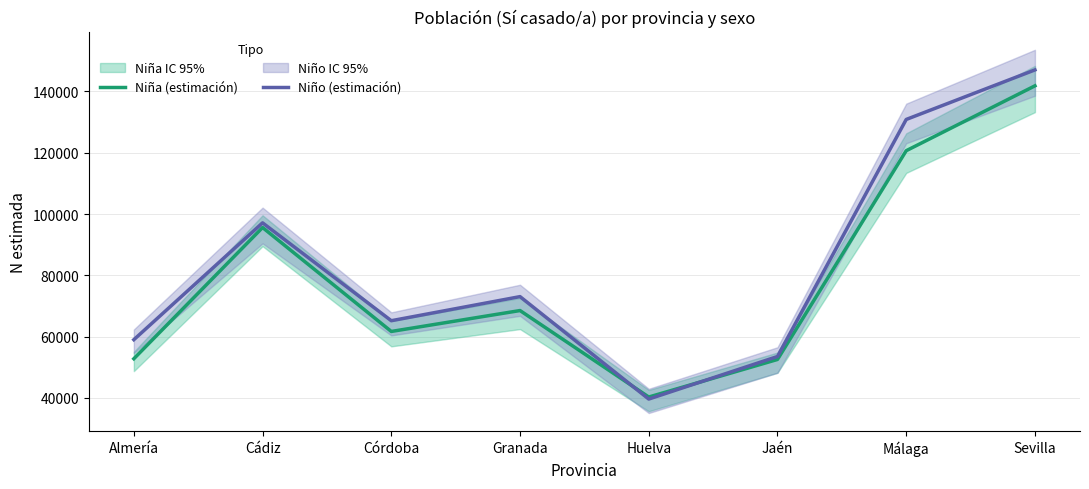

The Niño (estimación) series shows 23888 at Córdoba. True or false?

False